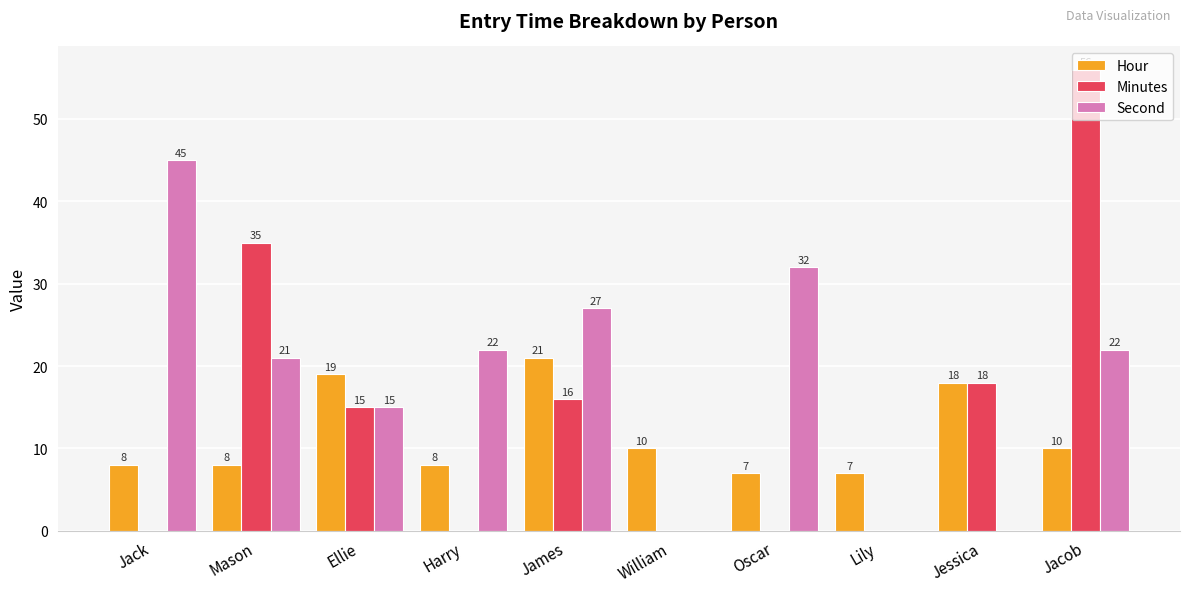

What is the sum of all Second values?

184